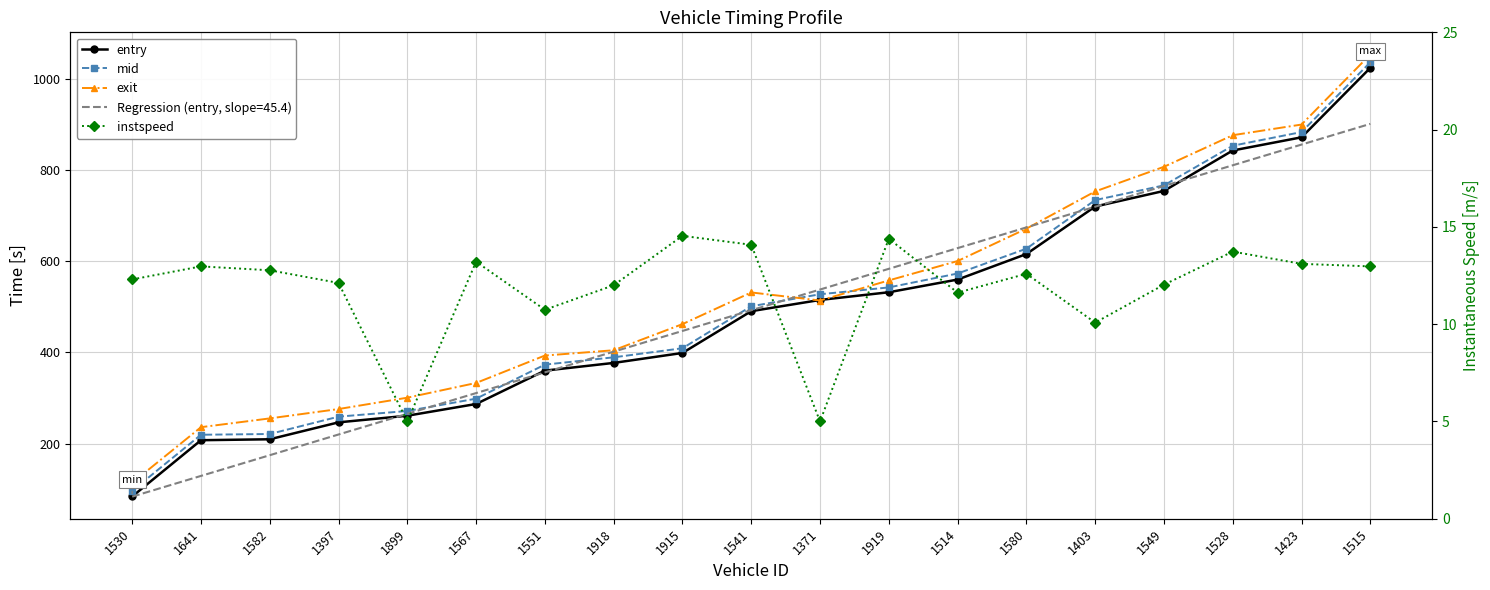

True or false: mid and entry cross at least once.

False